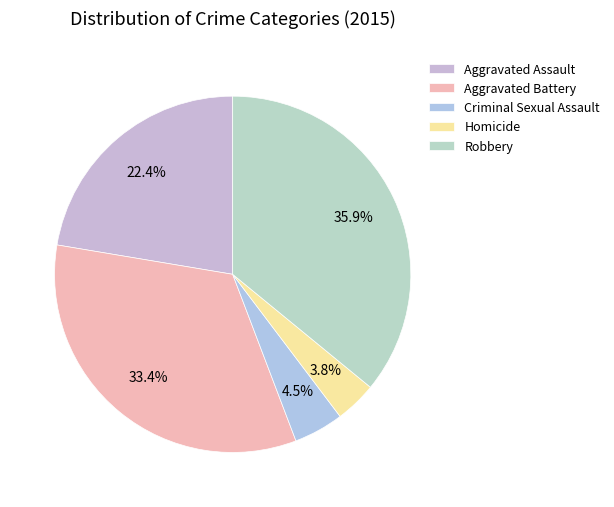

How many segments does this pie chart have?

5